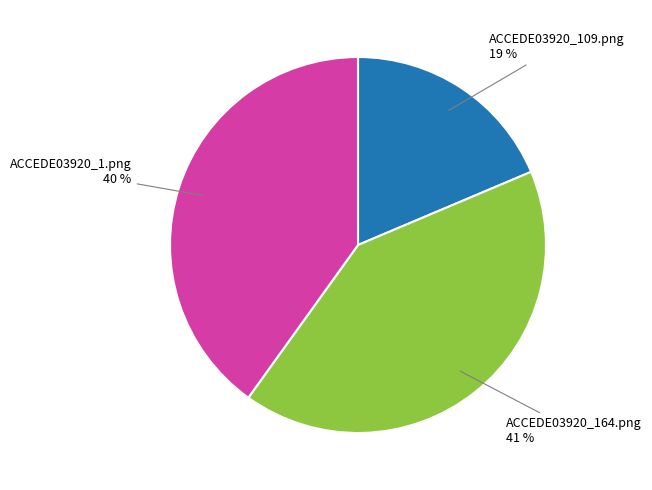

Rank the categories by value from lowest to highest.

ACCEDE03920_109.png, ACCEDE03920_1.png, ACCEDE03920_164.png